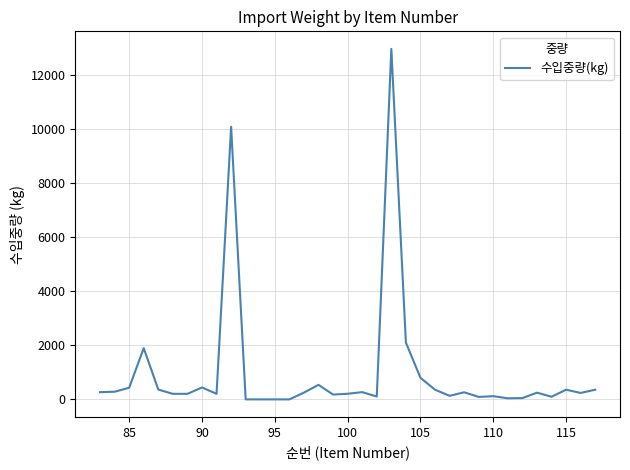

What is the greatest value displayed?

12960